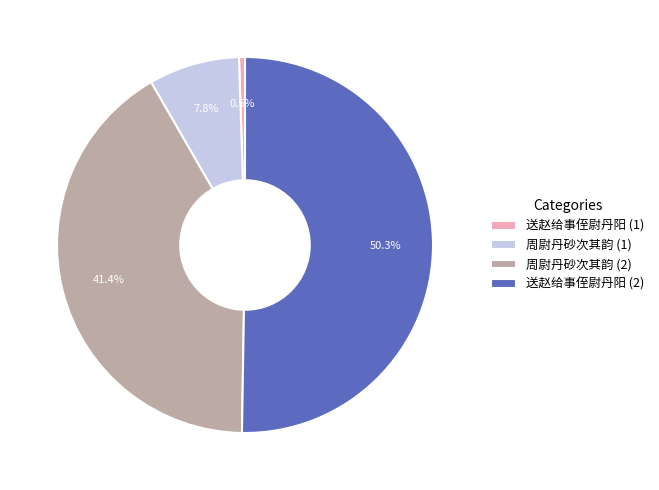

To the nearest percent, what is the difference between the largest and smallest slice percentages?

50%